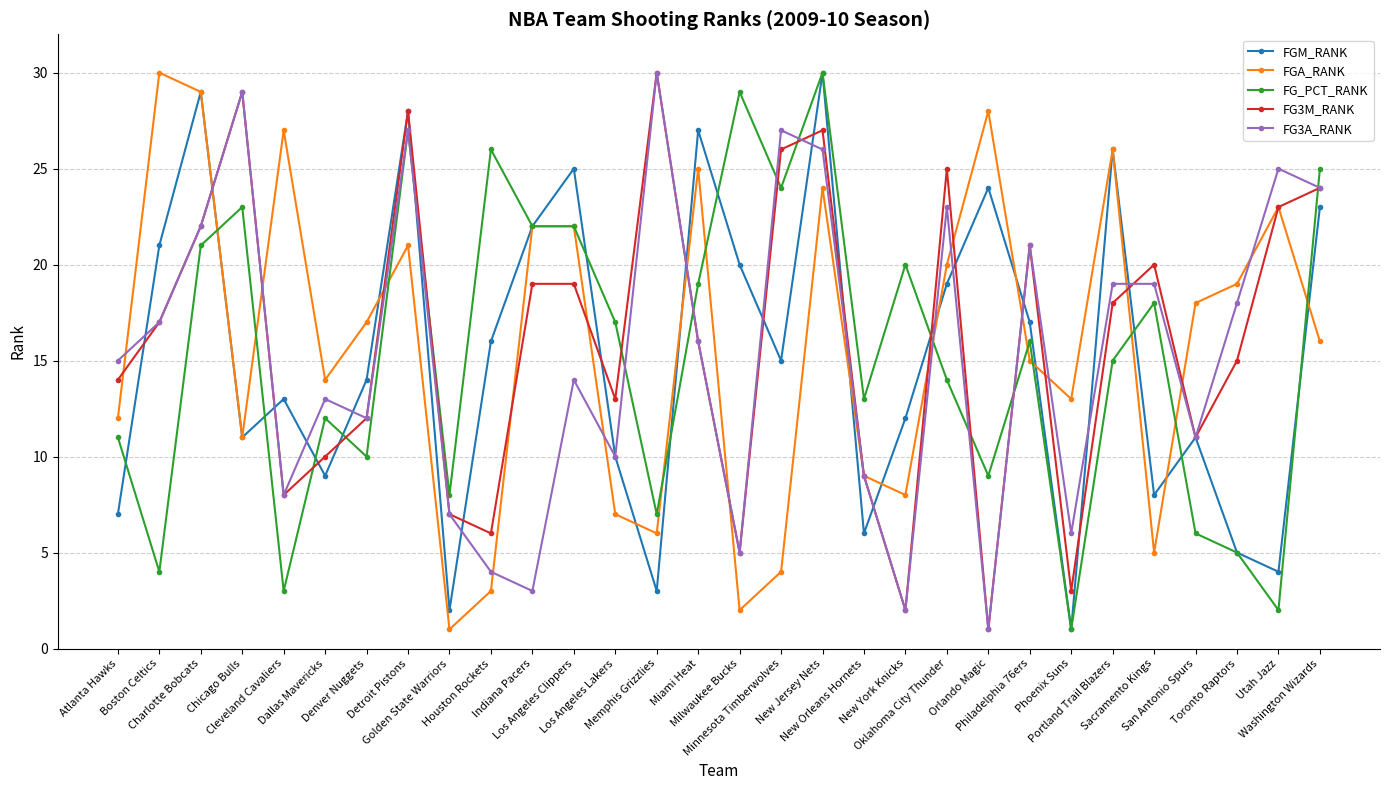

What is the difference between the maximum and minimum values in the FG3M_RANK series?

29